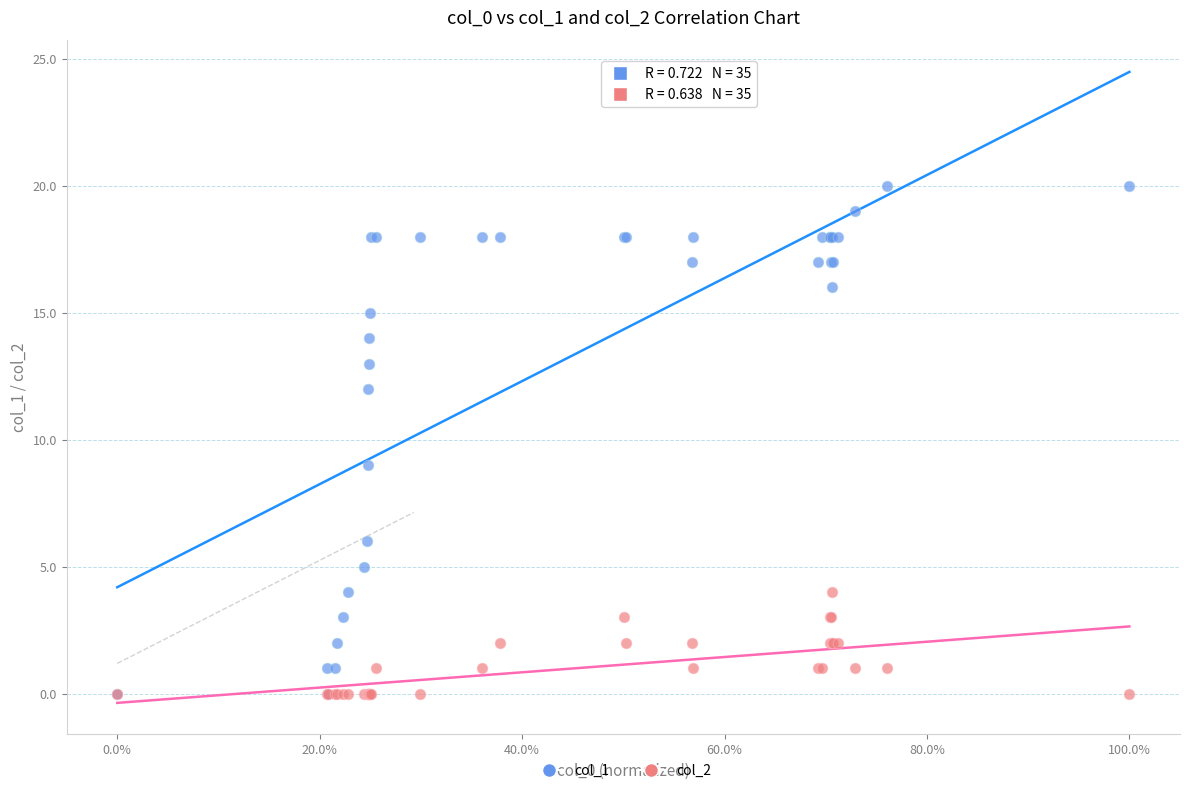

Across all series, what Y value is closest to 10?

9